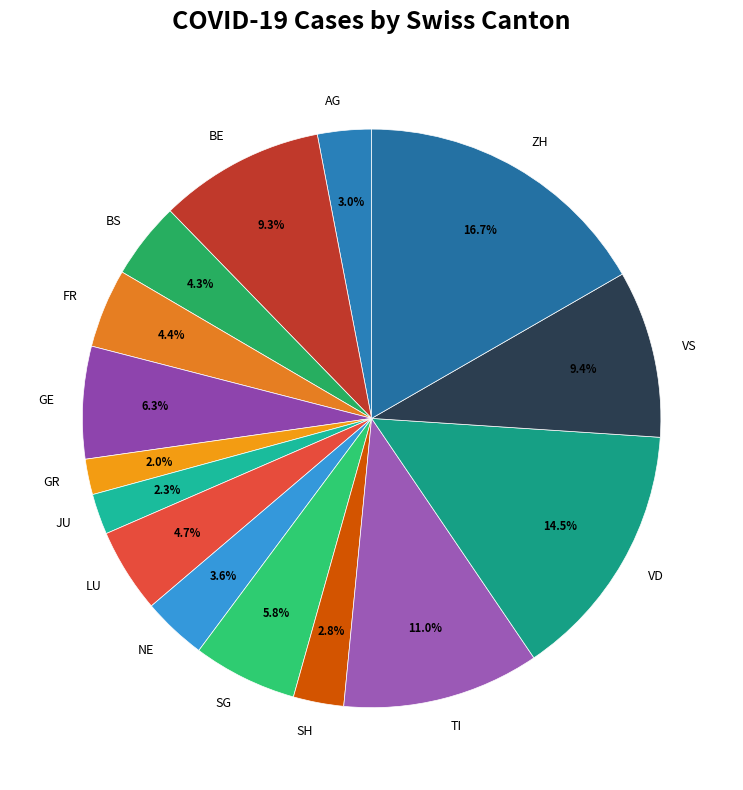

Count the number of slices in the pie.

15